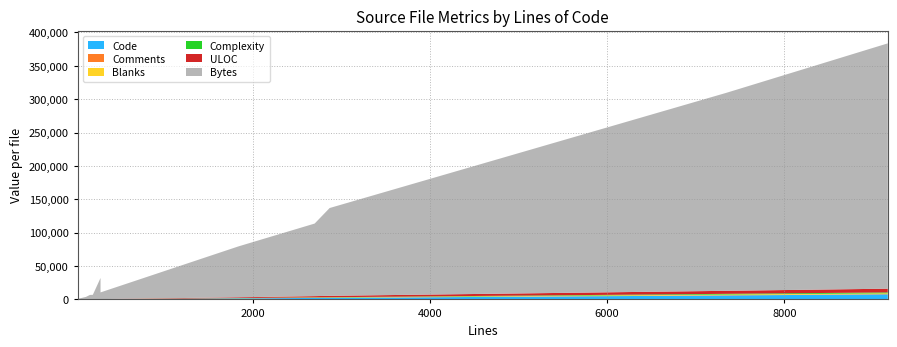

Reading right to left, list all the values displayed in this chart.

Code: PTYSession.m=7602	PTYTextView.m=5956	iTermTextDrawingHelper.m=2346	VT100Terminal.m=2223	iTermTextDrawingHelper.h=113	TmuxController.m=1591	iTermAdvancedSettingsModel.m=240	iTermAdvancedSettingsModel.h=156	TmuxController.h=118	AsyncHostLookupController.m=92	AsyncHostLookupController.h=7
Comments: PTYSession.m=524	PTYTextView.m=483	iTermTextDrawingHelper.m=193	VT100Terminal.m=264	iTermTextDrawingHelper.h=82	TmuxController.m=83	iTermAdvancedSettingsModel.m=10	iTermAdvancedSettingsModel.h=15	TmuxController.h=22	AsyncHostLookupController.m=14	AsyncHostLookupController.h=12
Blanks: PTYSession.m=1041	PTYTextView.m=908	iTermTextDrawingHelper.m=330	VT100Terminal.m=213	iTermTextDrawingHelper.h=89	TmuxController.m=163	iTermAdvancedSettingsModel.m=34	iTermAdvancedSettingsModel.h=26	TmuxController.h=24	AsyncHostLookupController.m=13	AsyncHostLookupController.h=6
Complexity: PTYSession.m=1317	PTYTextView.m=1029	iTermTextDrawingHelper.m=414	VT100Terminal.m=428	iTermTextDrawingHelper.h=0	TmuxController.m=198	iTermAdvancedSettingsModel.m=0	iTermAdvancedSettingsModel.h=0	TmuxController.h=0	AsyncHostLookupController.m=11	AsyncHostLookupController.h=0
ULOC: PTYSession.m=5596	PTYTextView.m=4510	iTermTextDrawingHelper.m=2086	VT100Terminal.m=1806	iTermTextDrawingHelper.h=192	TmuxController.m=1138	iTermAdvancedSettingsModel.m=230	iTermAdvancedSettingsModel.h=170	TmuxController.h=137	AsyncHostLookupController.m=85	AsyncHostLookupController.h=17
Bytes: PTYSession.m=367439	PTYTextView.m=296602	iTermTextDrawingHelper.m=131514	VT100Terminal.m=108692	iTermTextDrawingHelper.h=10041	TmuxController.m=76122	iTermAdvancedSettingsModel.m=31616	iTermAdvancedSettingsModel.h=6530	TmuxController.h=6418	AsyncHostLookupController.m=3511	AsyncHostLookupController.h=746